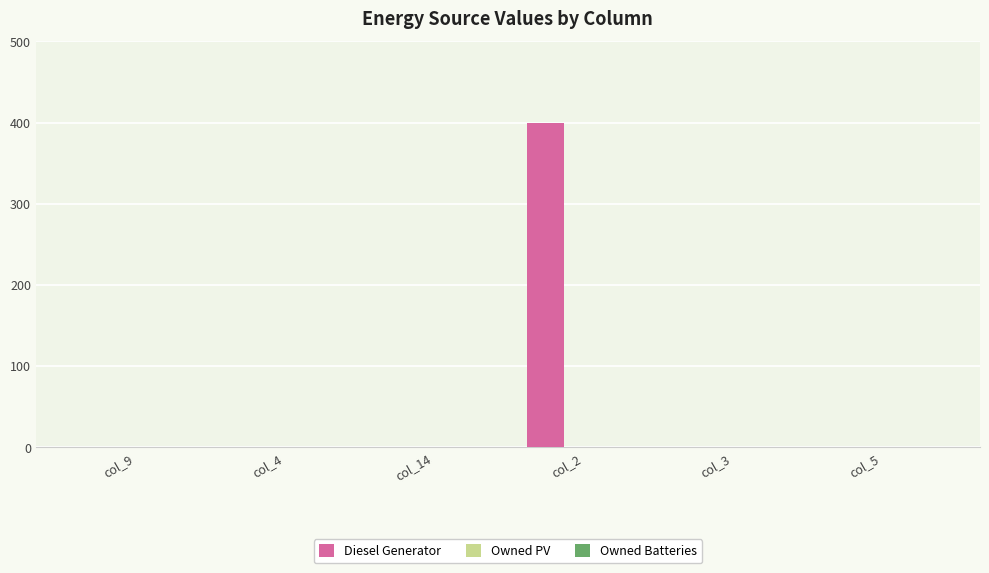

Which category has the highest value across all series?

col_2